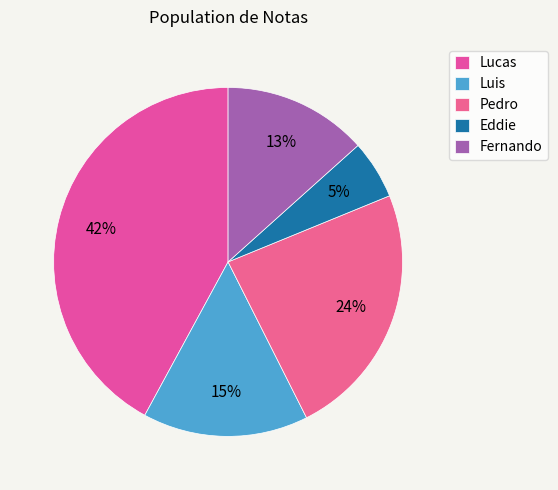

Is it true that Luis is 15% of the pie?

True